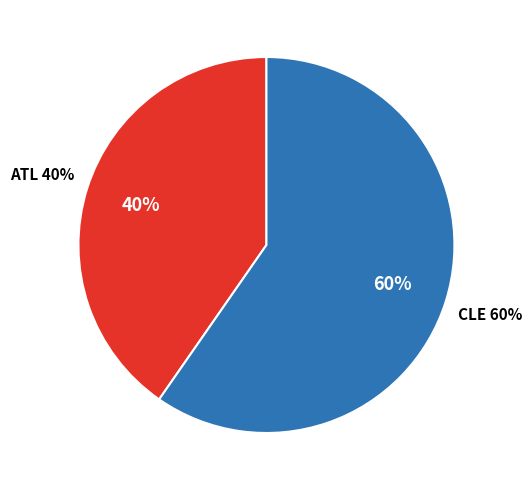

Which category has the smallest portion of the pie?

ATL